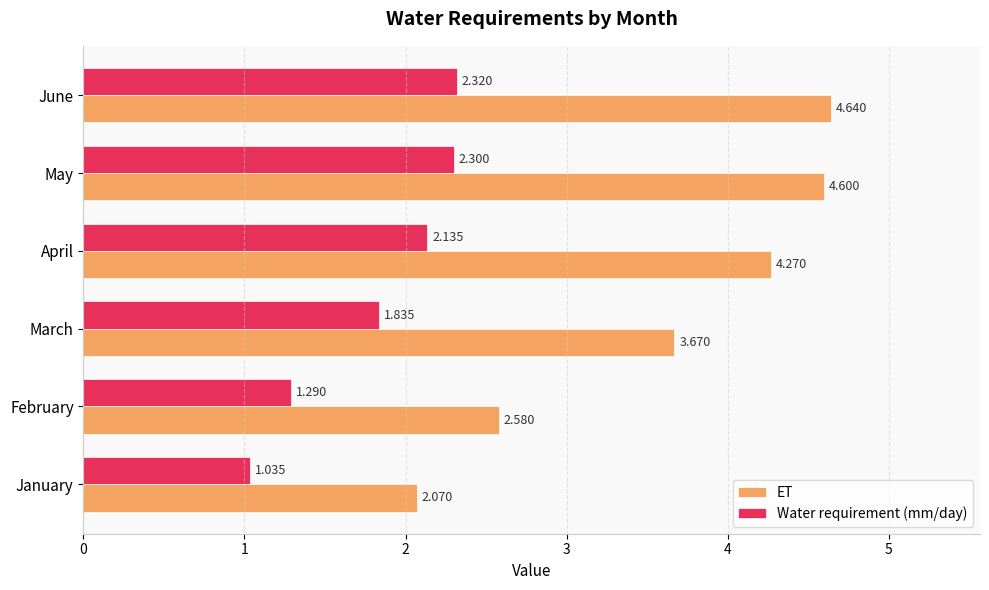

Which series has the largest range (max minus min)?

ET